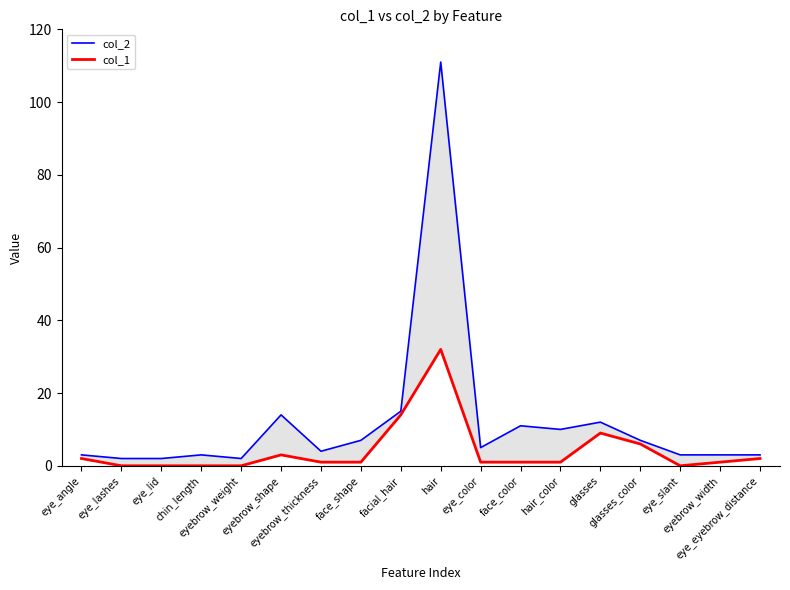

Reading right to left, list all the values displayed in this chart.

col_2: 3	3	3	7	12	10	11	5	111	15	7	4	14	2	3	2	2	3
col_1: 2	1	0	6	9	1	1	1	32	14	1	1	3	0	0	0	0	2